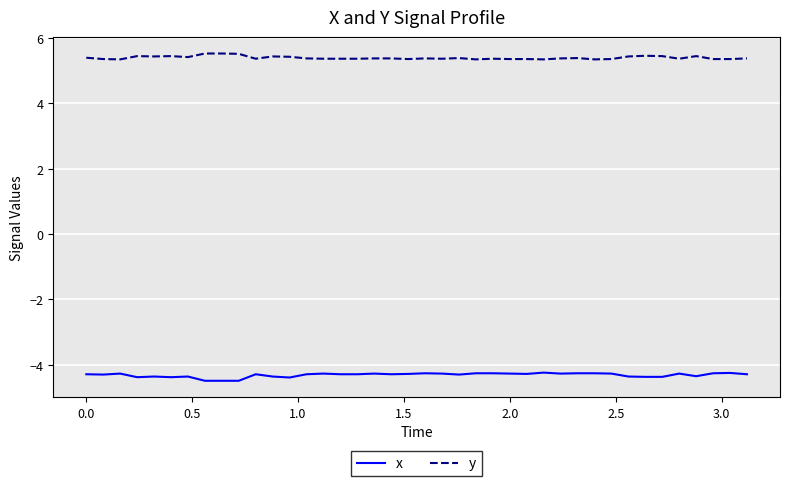

What is the smallest value displayed?

-4.5